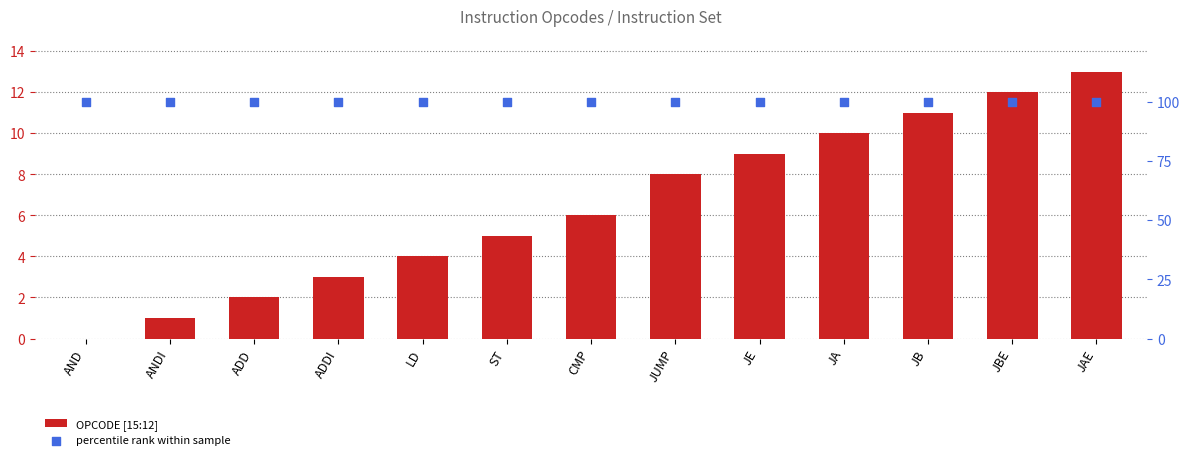

What is the total value across all series at AND?

100